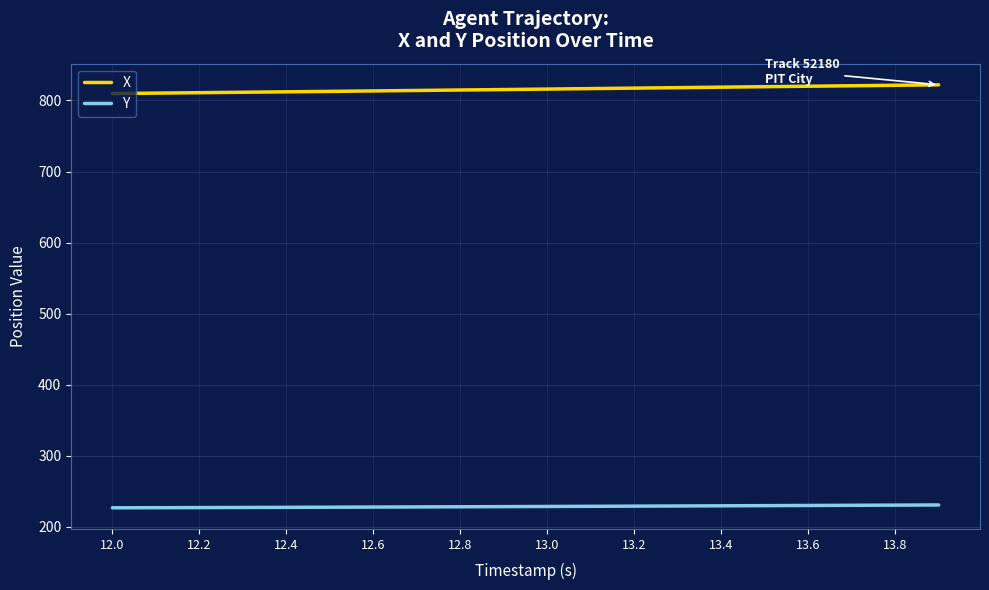

What is the maximum value for Y?

230.9